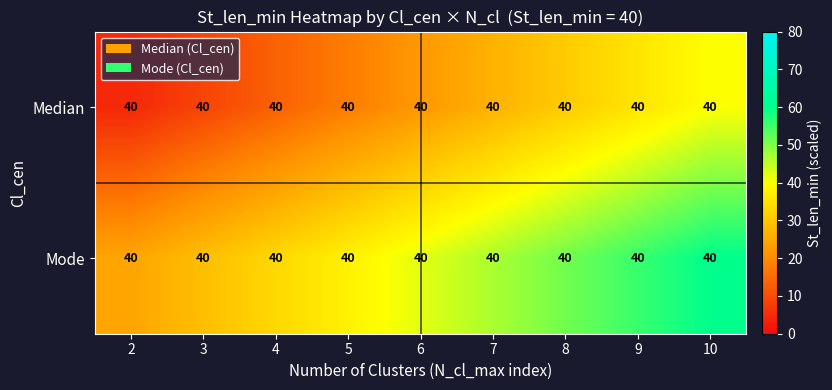

What is the difference between the Mode values at 10 and 8?

8.9